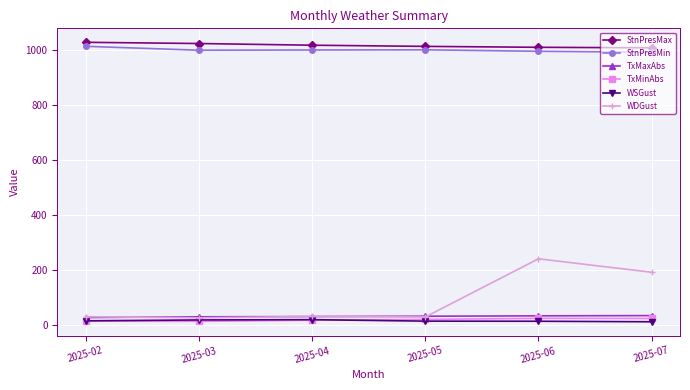

True or false: TxMinAbs and TxMaxAbs cross at least once.

False